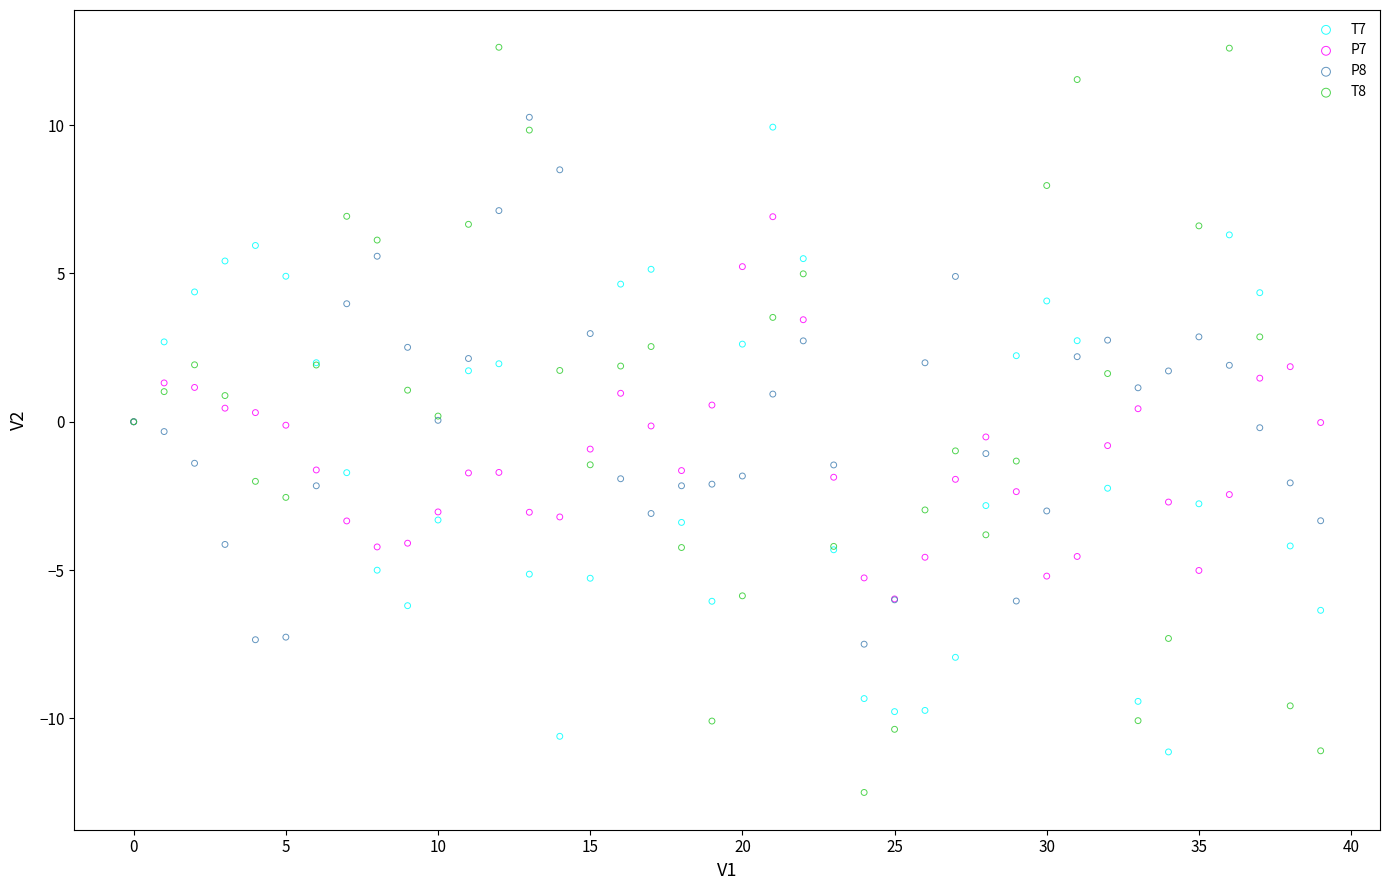

Which series reaches the minimum Y coordinate?

T8